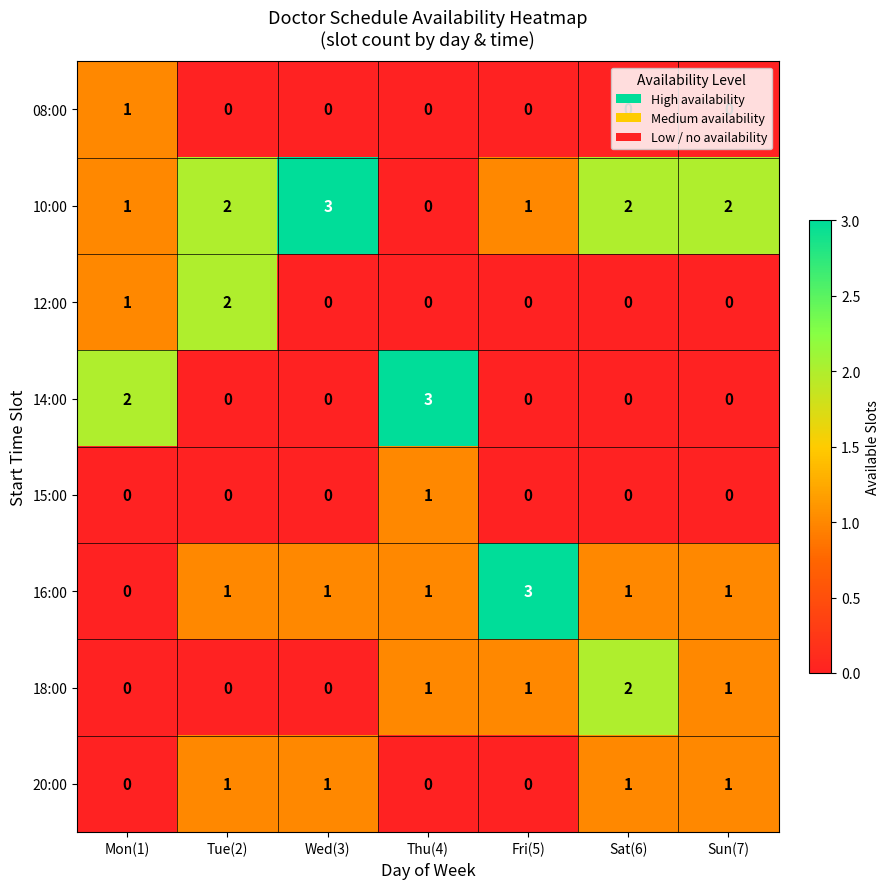

Count the number of data series in this chart.

8